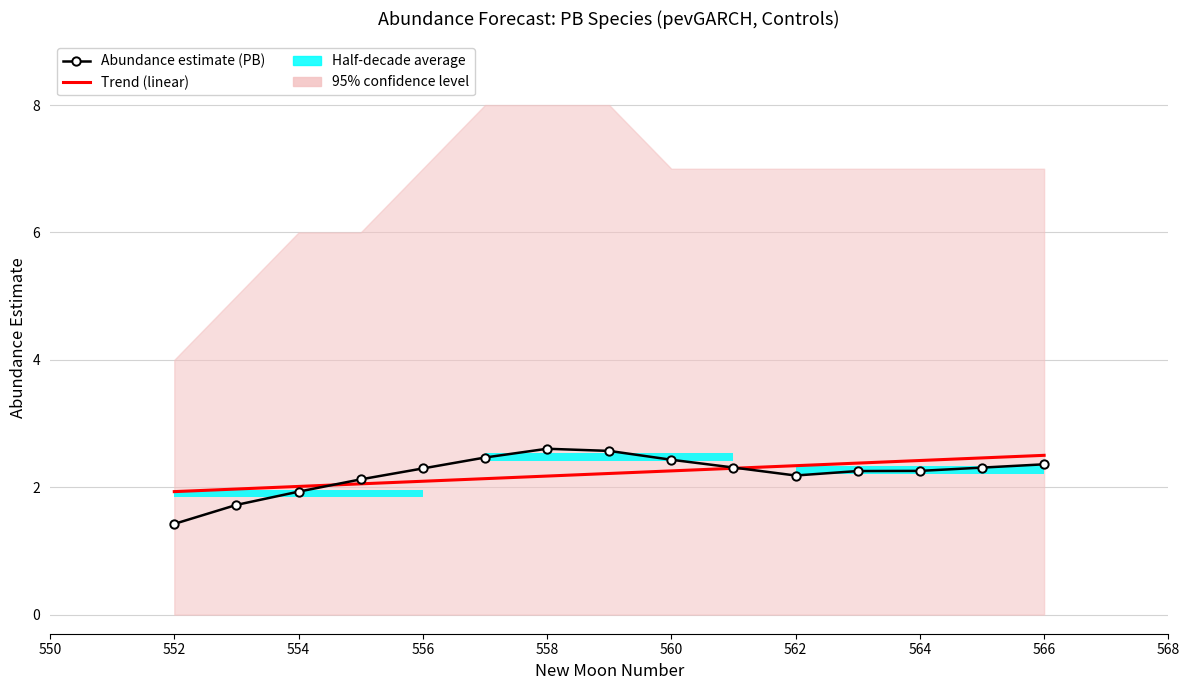

Reading left to right, extract all data points from this chart.

Abundance estimate (PB): 1.4	1.7	1.9	2.1	2.3	2.5	2.6	2.6	2.4	2.3	2.2	2.3	2.3	2.3	2.4
Trend (linear): 1.9	2.0	2.0	2.1	2.1	2.1	2.2	2.2	2.3	2.3	2.3	2.4	2.4	2.5	2.5